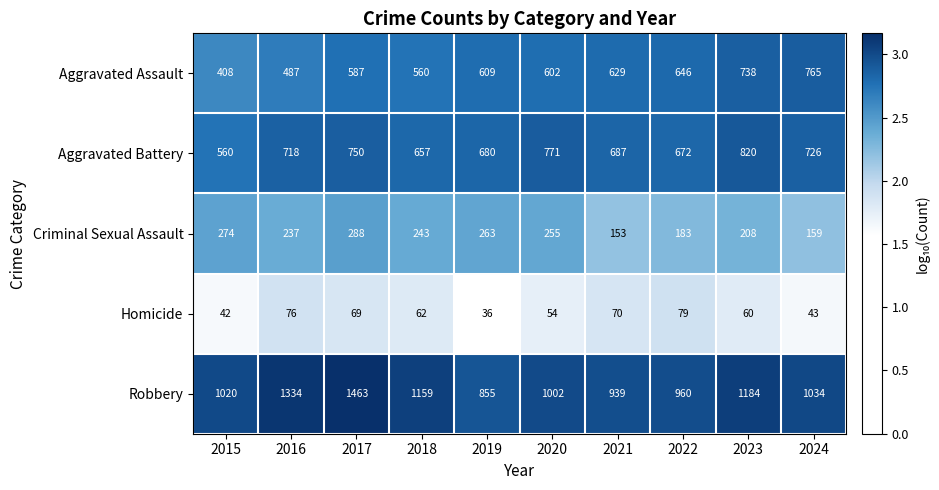

Read the Robbery value at 2024, to the nearest 10.

1030